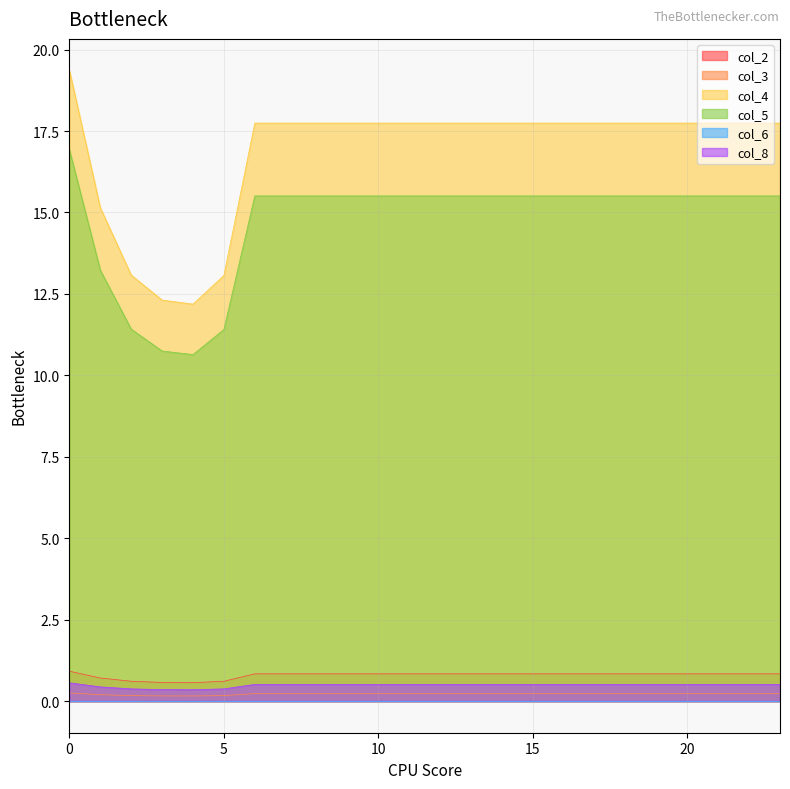

Count the col_8 values in the range 0 to 1.

24